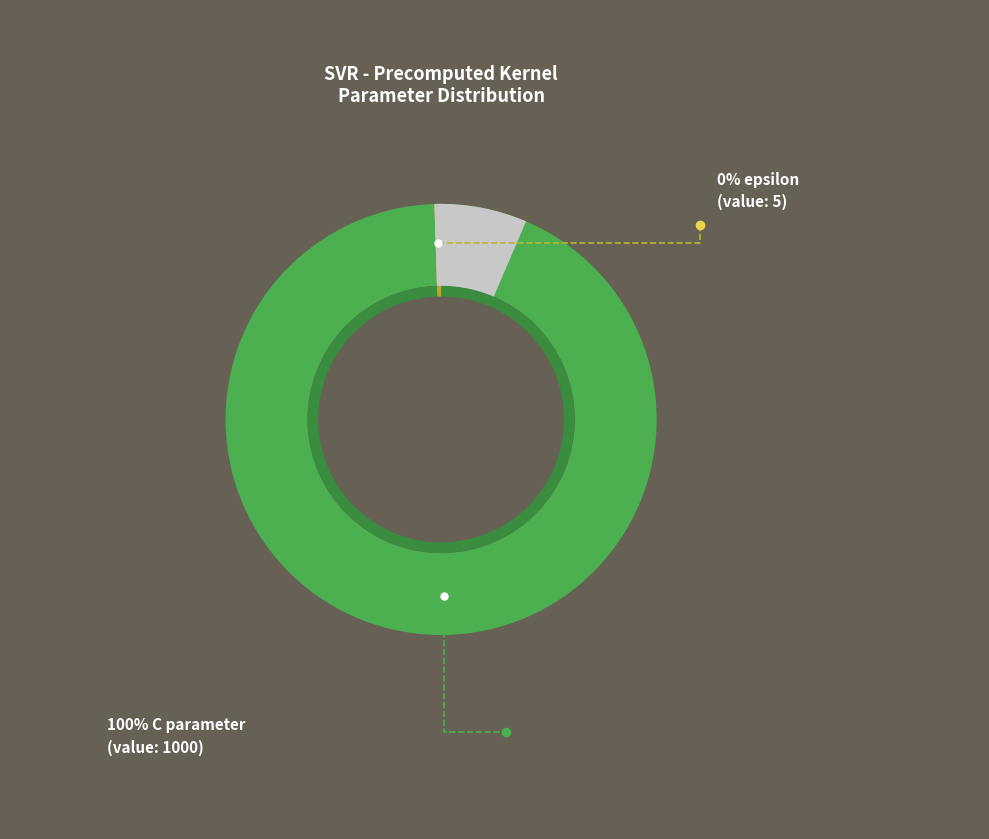

To the nearest percent, what portion does C represent?

100%